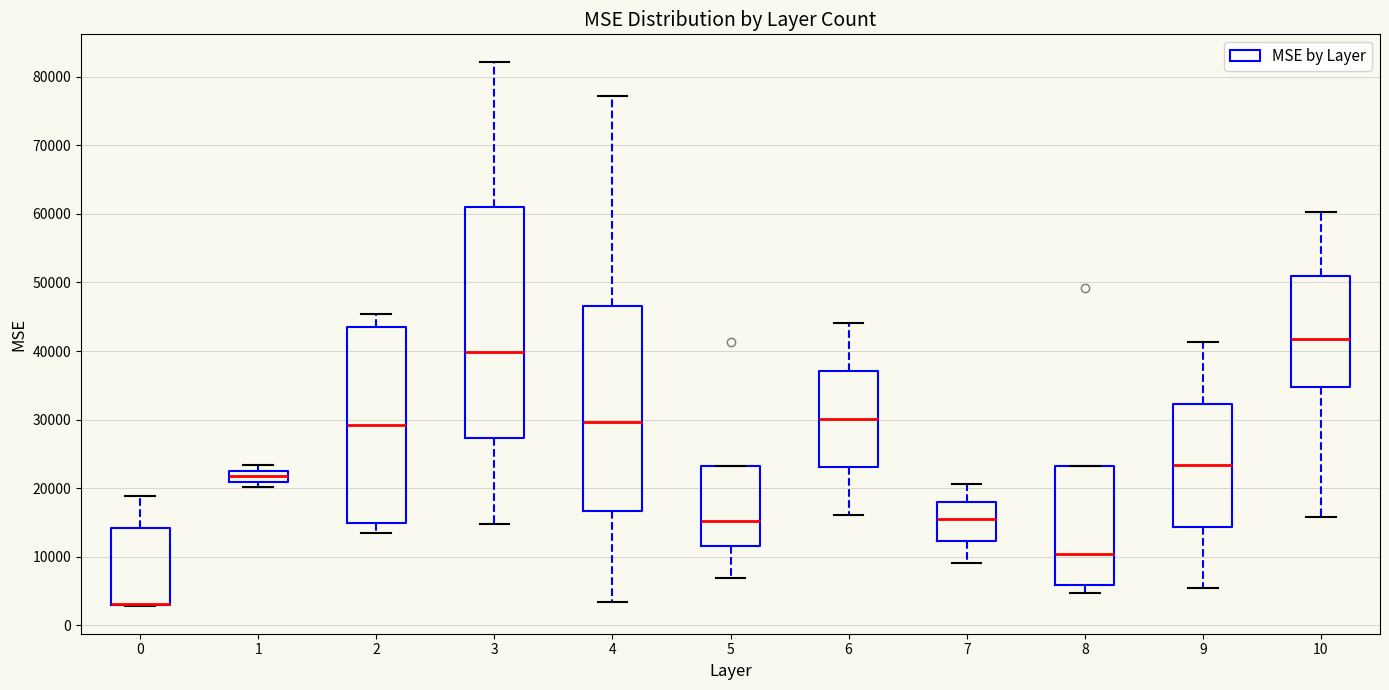

Reading left to right, transcribe this box plot: for each box, give where its median line is, the range the box spans, and where its two whiskers end, as read against the y-axis. The values are not printed on the chart, so give them approximately, as read against the axis.

0: median 3000 (drawn on the box's lower edge), box 3000 to 14000, whiskers 3000 to 19000
1: median 22000, box 21000 to 23000, whiskers 20000 to 23000 (just above the box's upper edge)
2: median 29000, box 15000 to 43000, whiskers 13000 to 45000
3: median 40000, box 27000 to 61000, whiskers 15000 to 82000
4: median 30000, box 17000 to 47000, whiskers 3000 to 77000
5: median 15000, box 12000 to 23000, whiskers 7000 to 23000
6: median 30000, box 23000 to 37000, whiskers 16000 to 44000
7: median 15000, box 12000 to 18000, whiskers 9000 to 21000
8: median 10000, box 6000 to 23000, whiskers 5000 to 23000
9: median 23000, box 14000 to 32000, whiskers 5000 to 41000
10: median 42000, box 35000 to 51000, whiskers 16000 to 60000